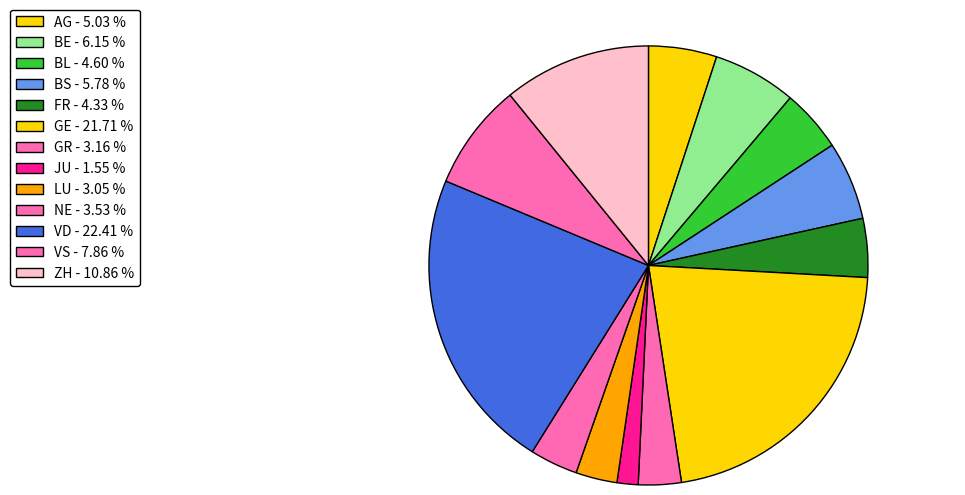

How many segments does this pie chart have?

13